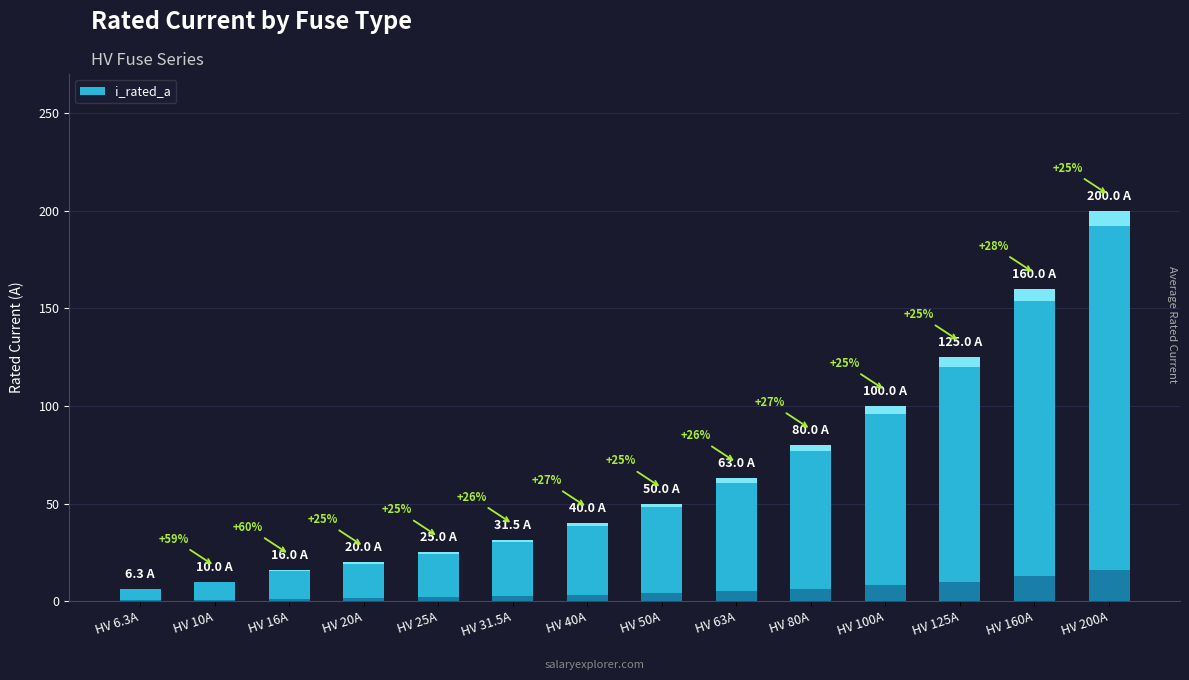

What is the value of the 1st bar from the left?

6.3